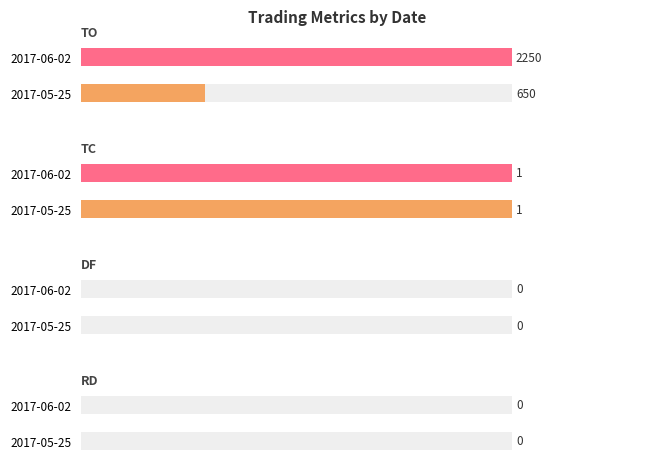

What is the approximate value of TO at 2017-05-25, to the nearest 100?

600